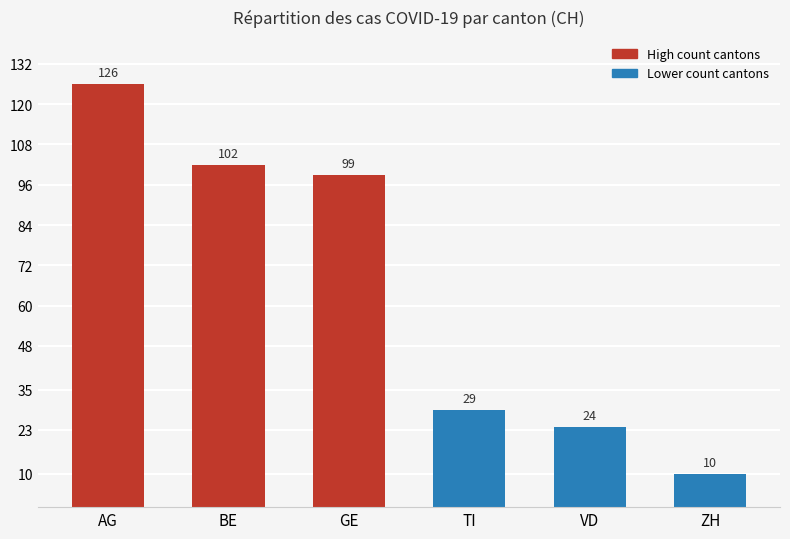

What is the change in value from BE to ZH?

-92